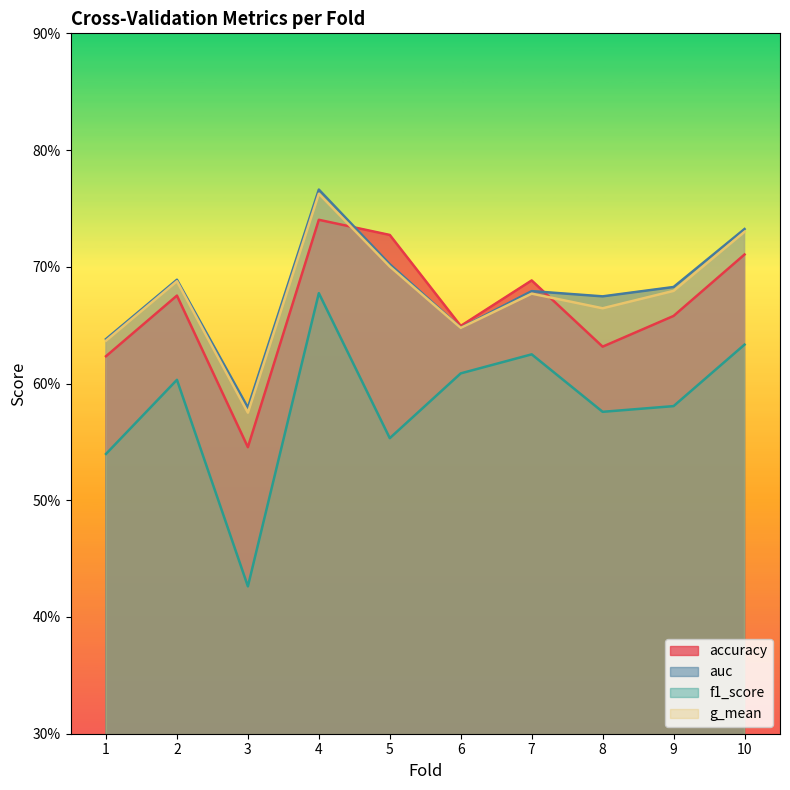

Which series has the largest total across all categories?

auc